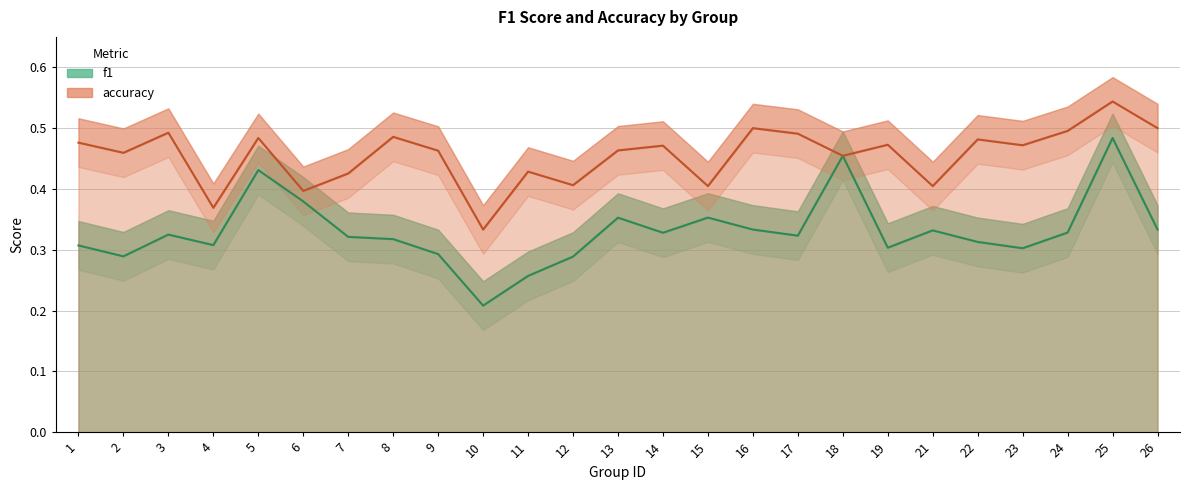

Count the accuracy values in the range 0 to 1.

25